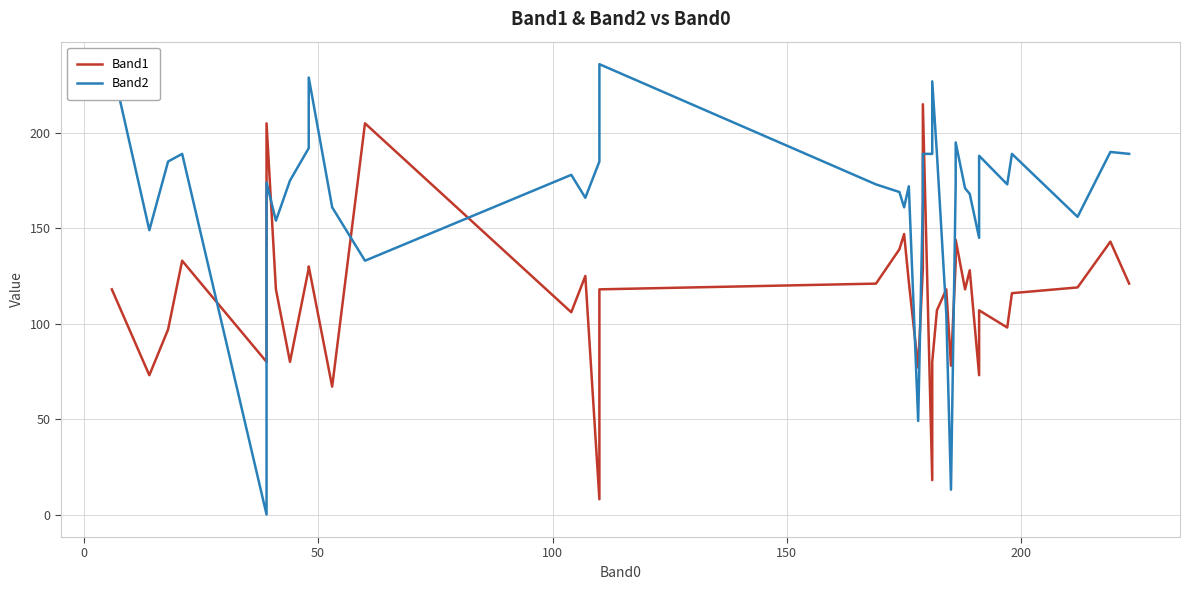

At how many categories does at least one series exceed 89?

37